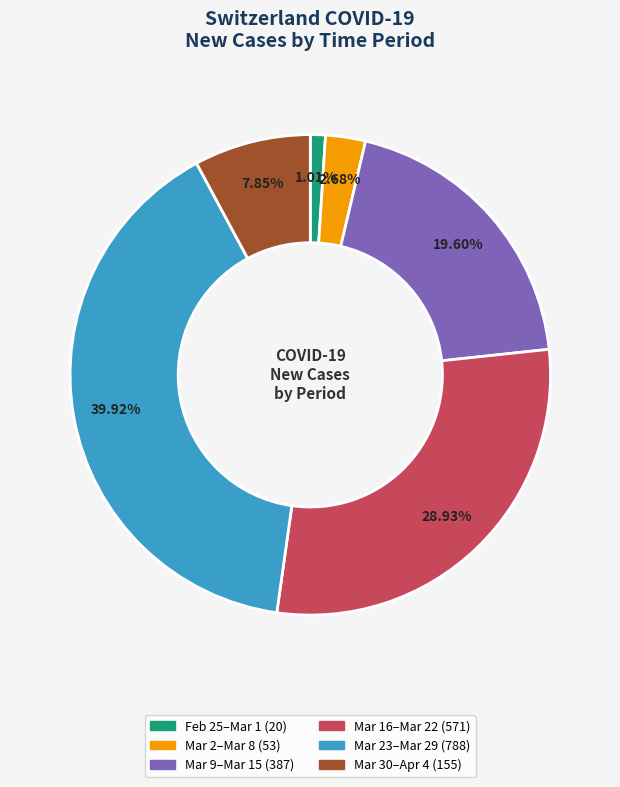

Does any single category account for the majority?

No